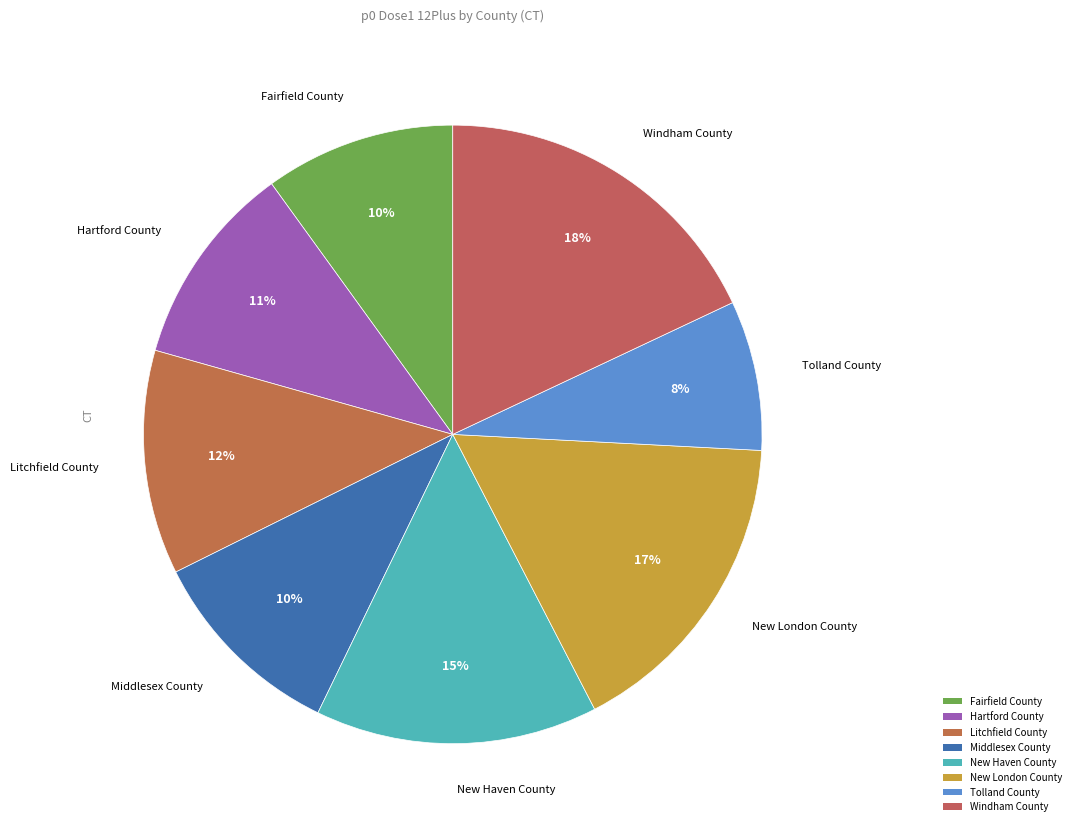

The Windham County slice represents 18% of the pie. True or false?

True